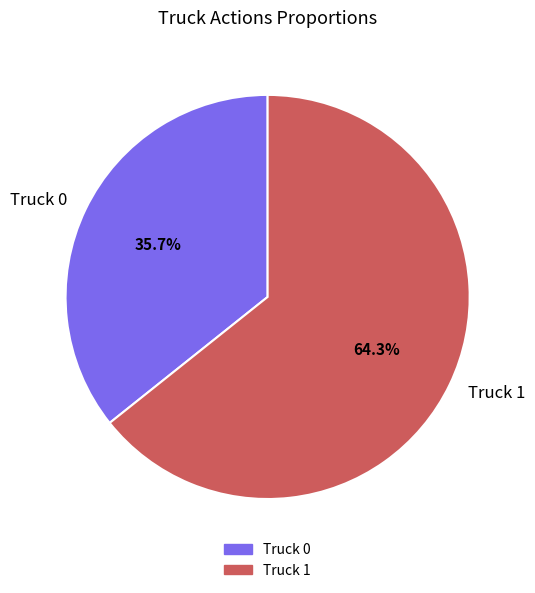

Approximately how many times larger is the value at Truck 0 compared to Truck 1?

0.6